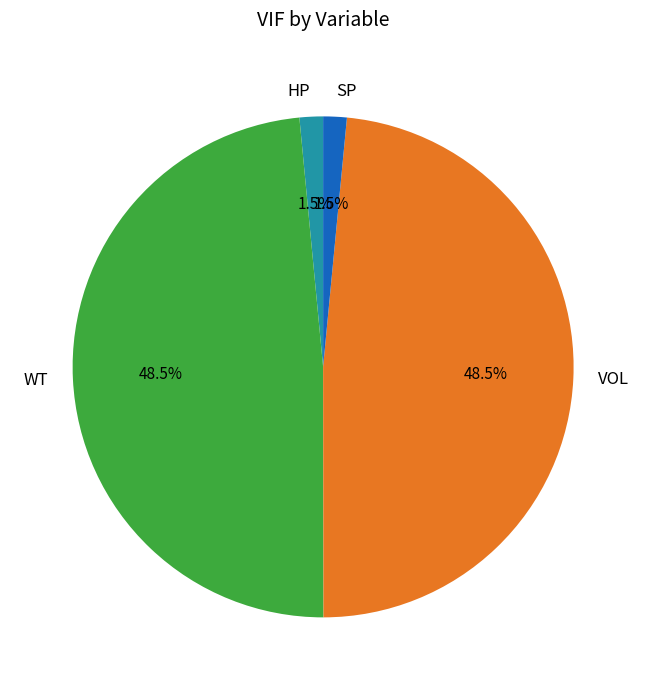

Does any single category account for the majority?

No